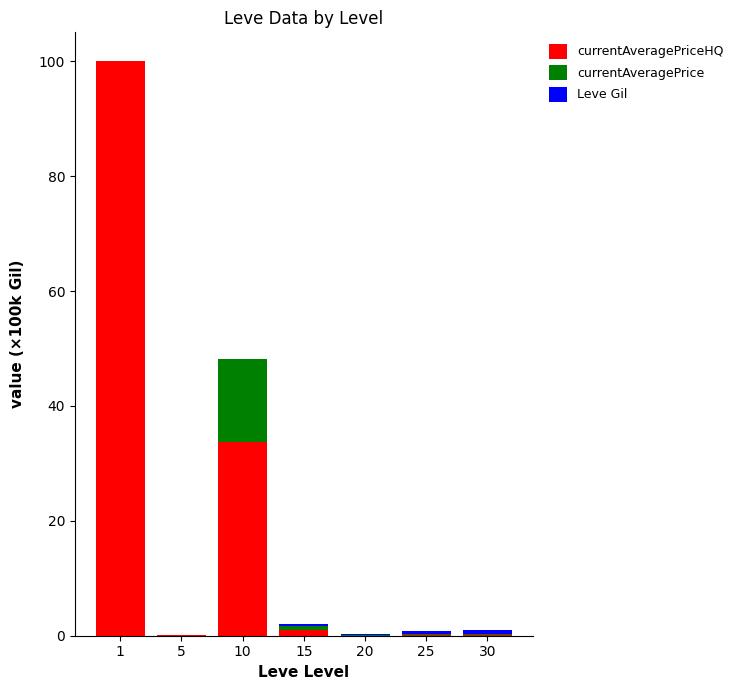

Is it true that currentAveragePrice equals 0.1 at 20?

True